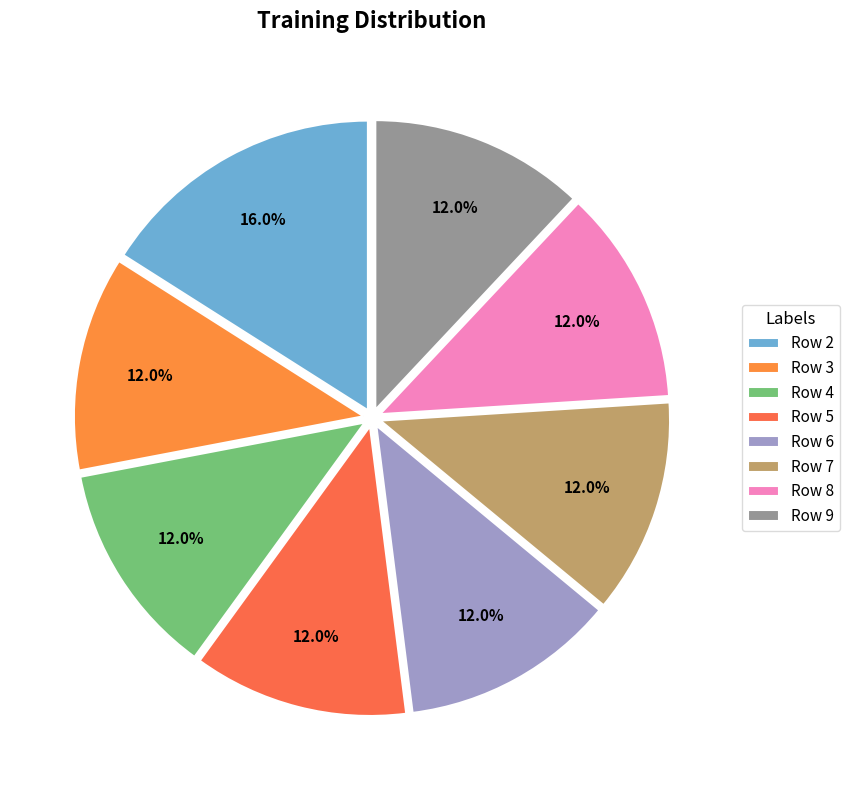

Rank the categories by value from highest to lowest.

2, 3, 4, 5, 6, 7, 8, 9